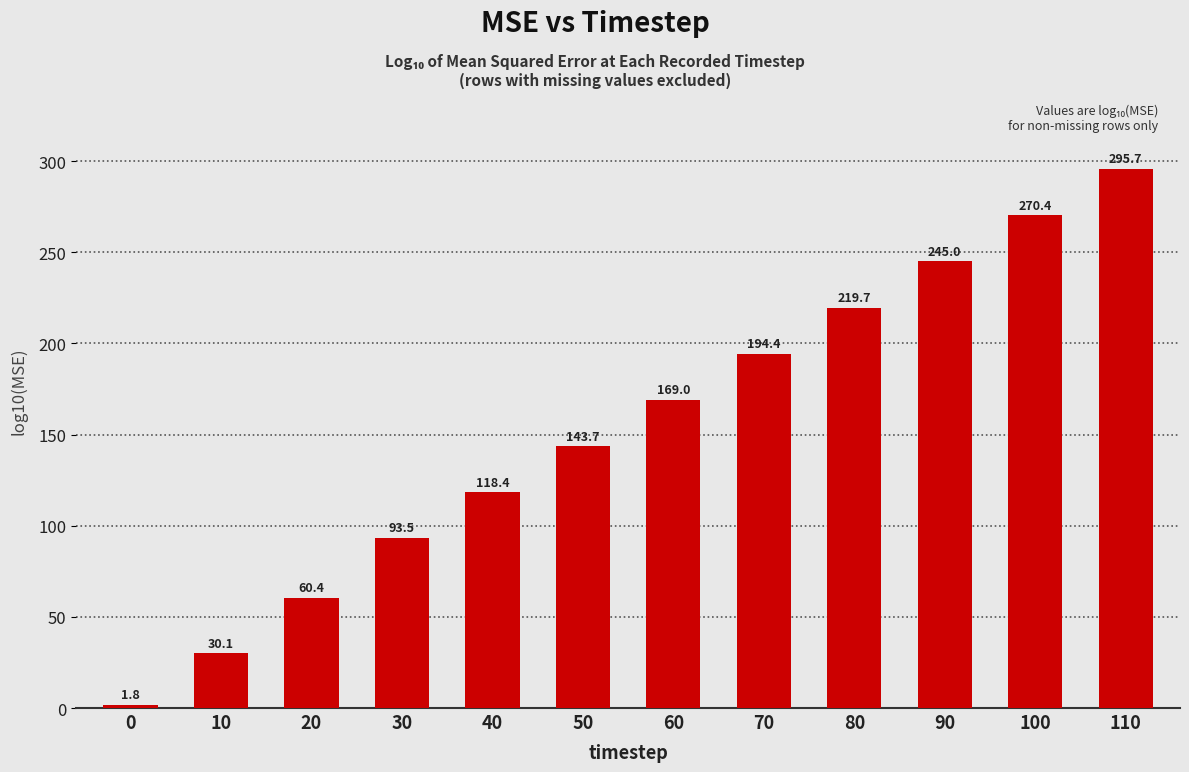

Reading left to right, extract all data points from this chart.

0=1.8	10=30.1	20=60.4	30=93.5	40=118.4	50=143.7	60=169.0	70=194.4	80=219.7	90=245.0	100=270.4	110=295.7